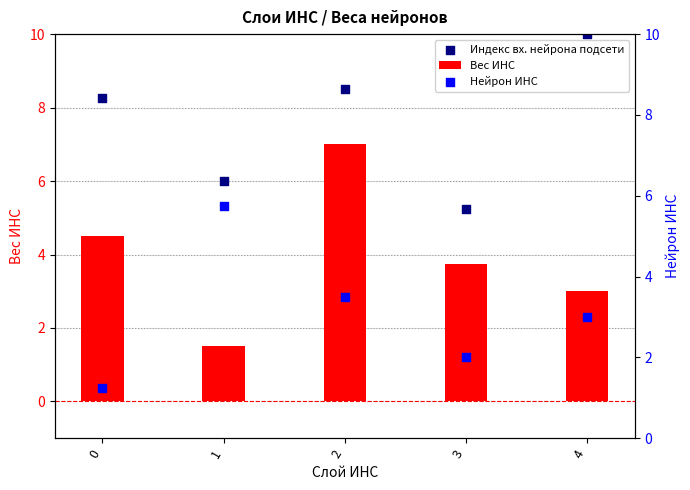

What are all the series names shown in the legend?

Вес ИНС, Индекс вх. нейрона подсети, Нейрон ИНС